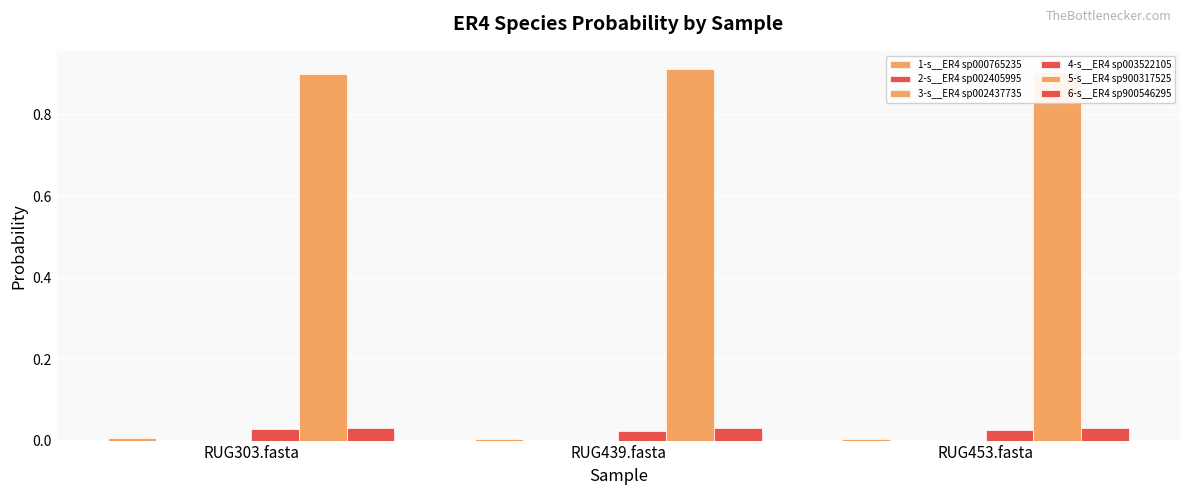

How many groups of bars are there?

3